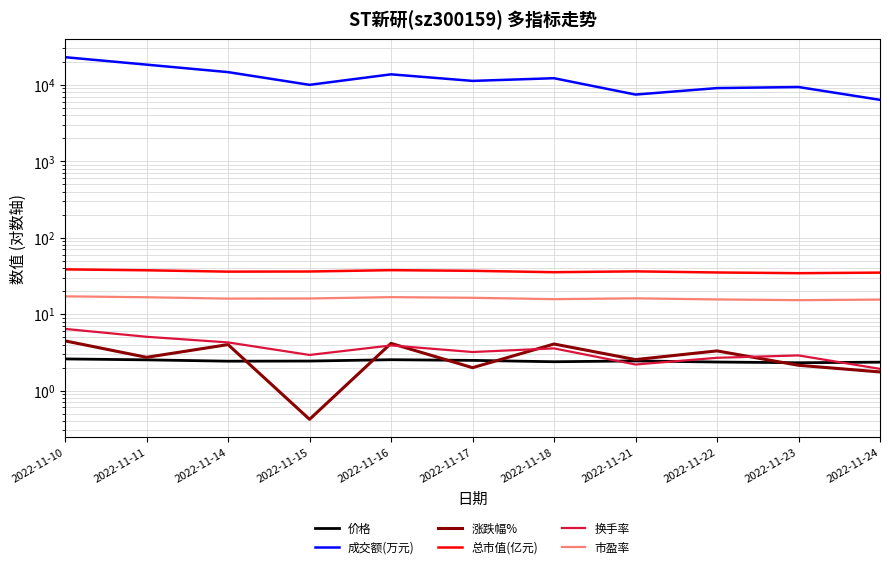

Is the value of 成交额(万元) at 2022-11-18 greater than the value of 涨跌幅% at 2022-11-17?

Yes